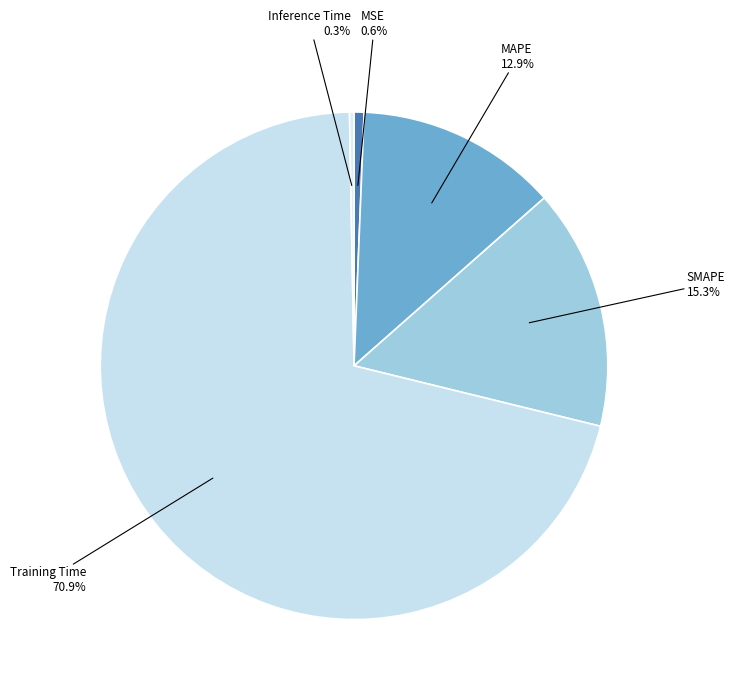

What is the largest slice in the pie chart?

Training Time